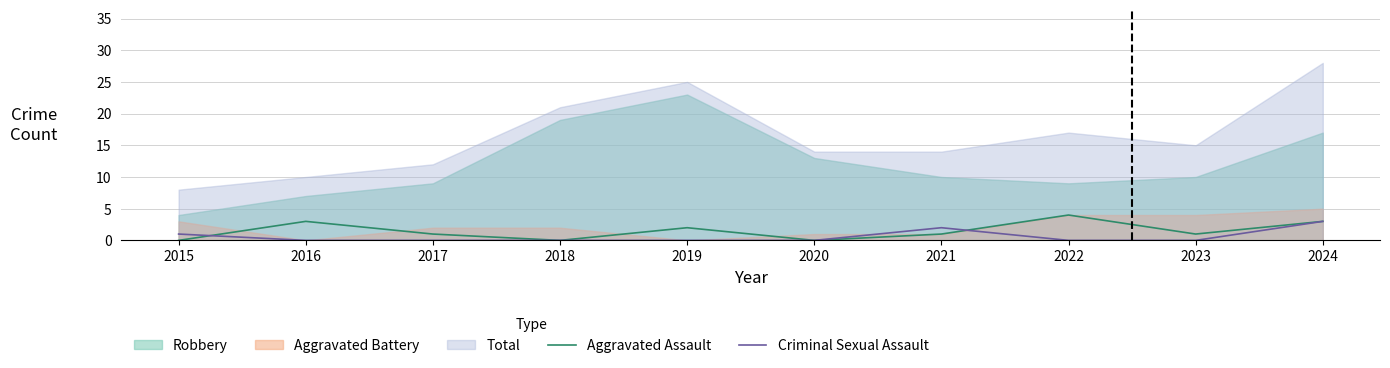

The Criminal Sexual Assault series shows -2 at 2018. True or false?

False